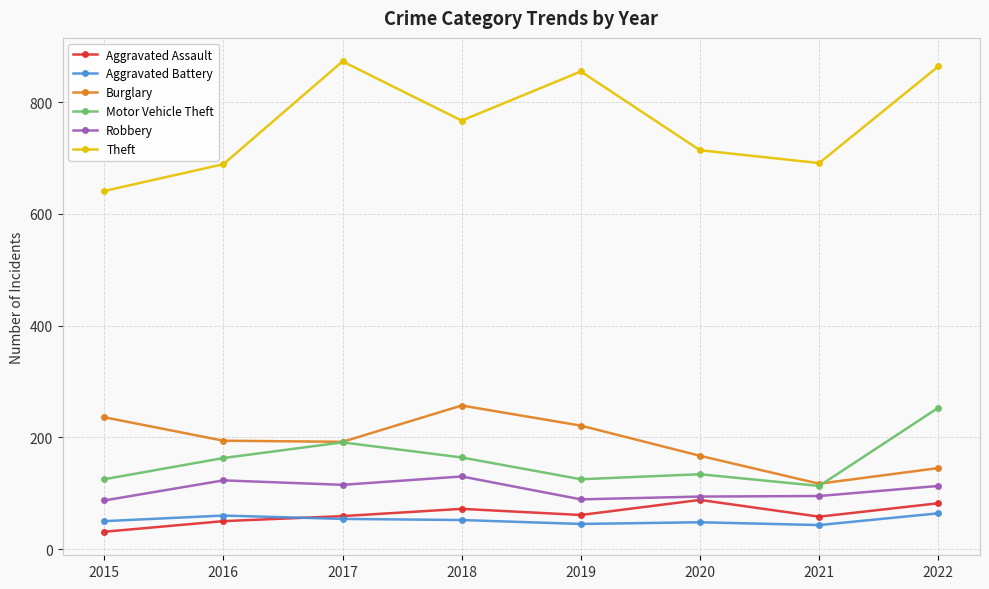

What is the highest value of the Aggravated Assault series?

88